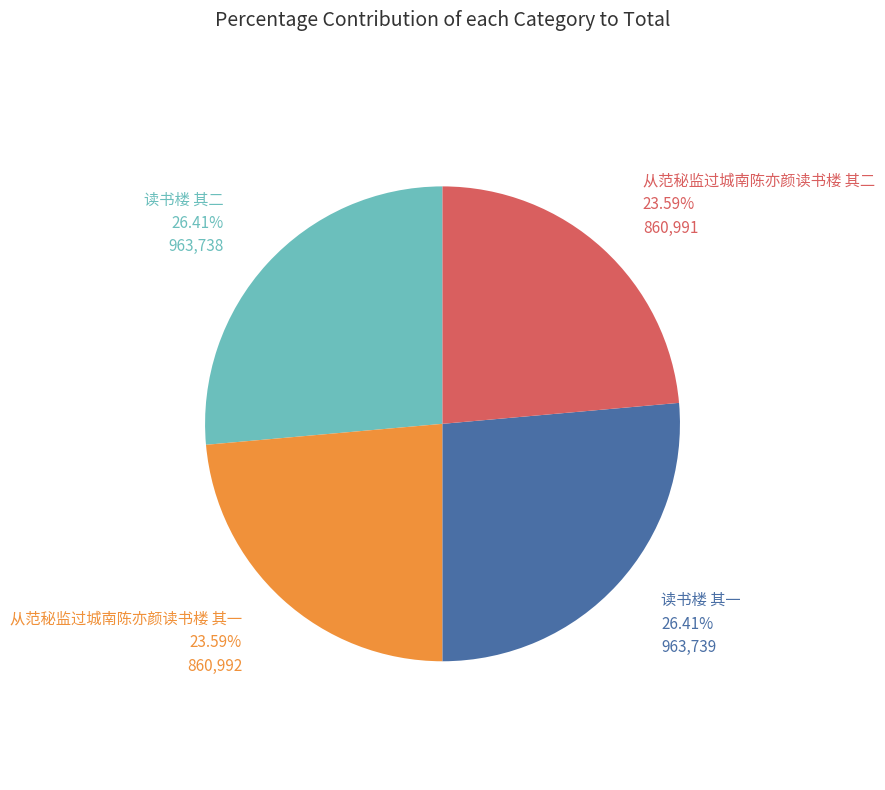

Is 读书楼 其二 the majority of the pie?

No